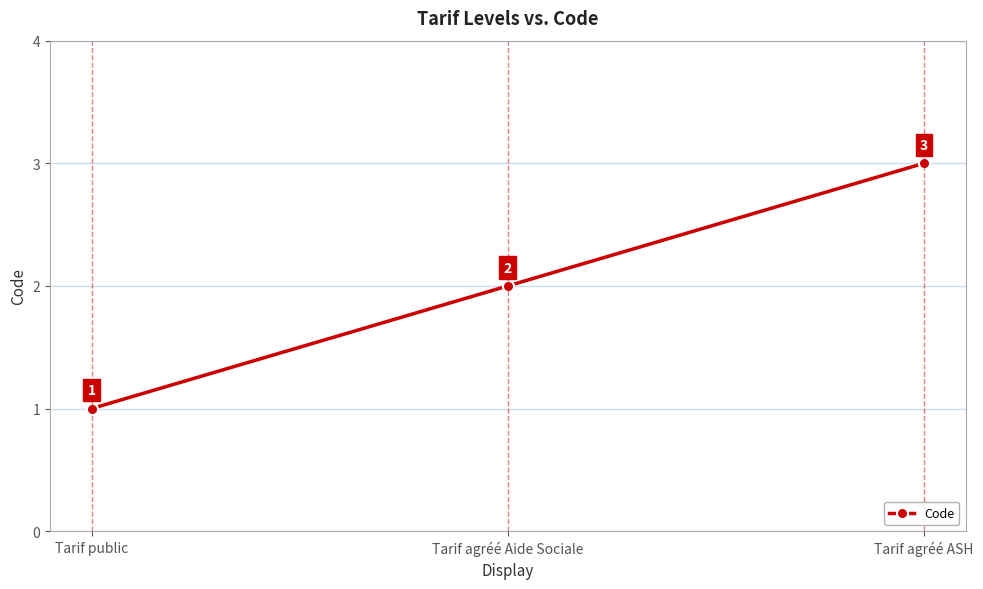

At which label is the value closest to 2?

Tarif agréé Aide Sociale